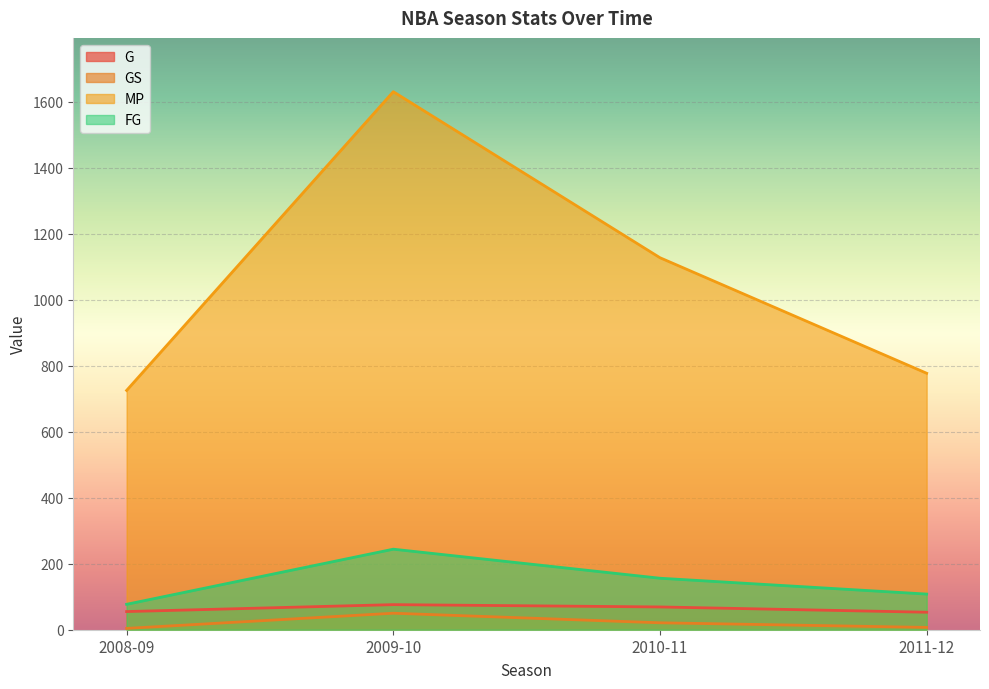

What is the average value of the G series?

63